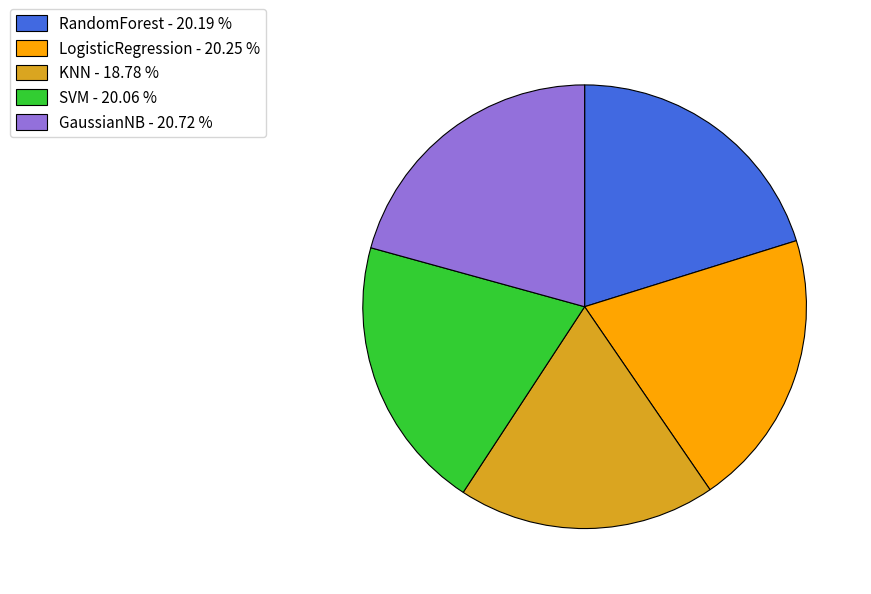

Do SVM - 20.06 % and GaussianNB - 20.72 % together represent more than half of the pie?

No